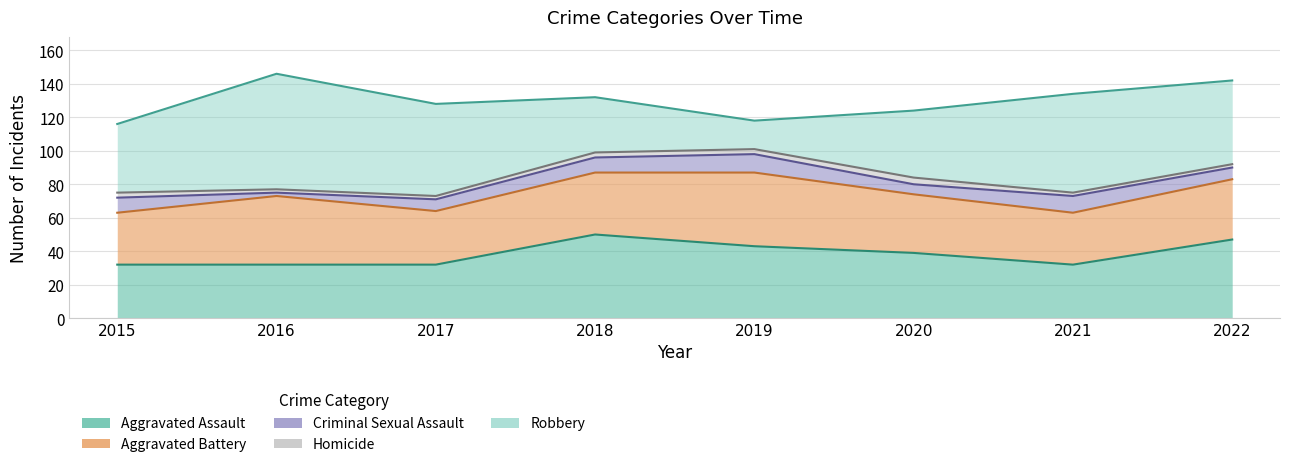

True or false: Criminal Sexual Assault has a value of 11 at 2019.

True